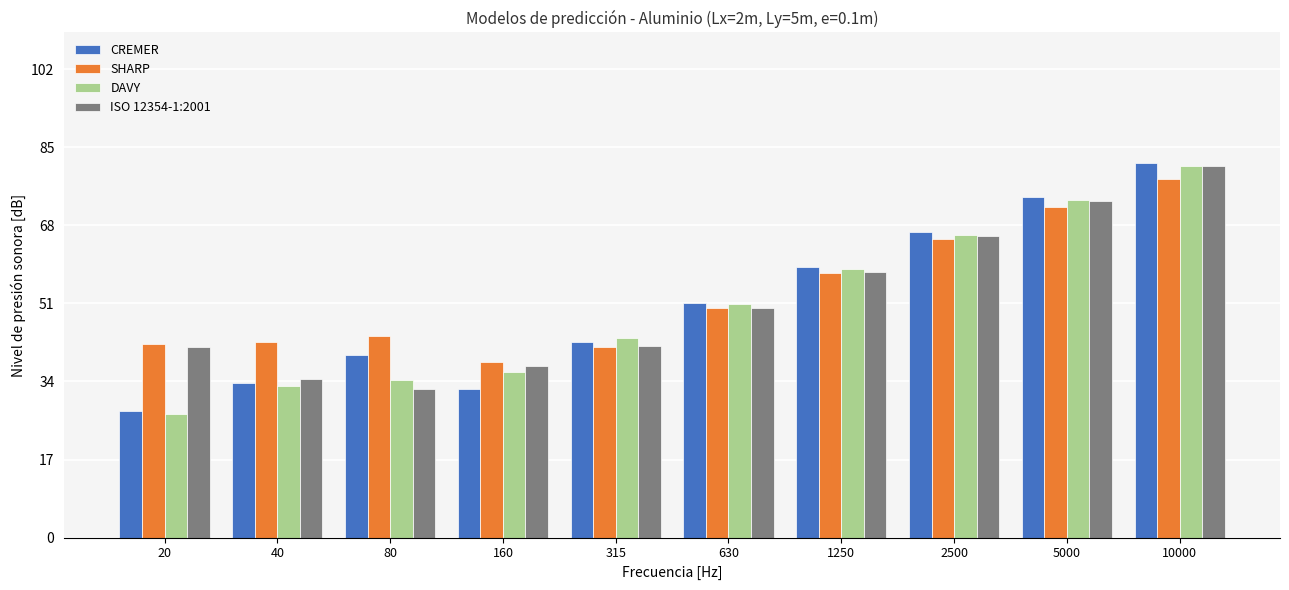

Which category has the lowest value in the SHARP series?

160